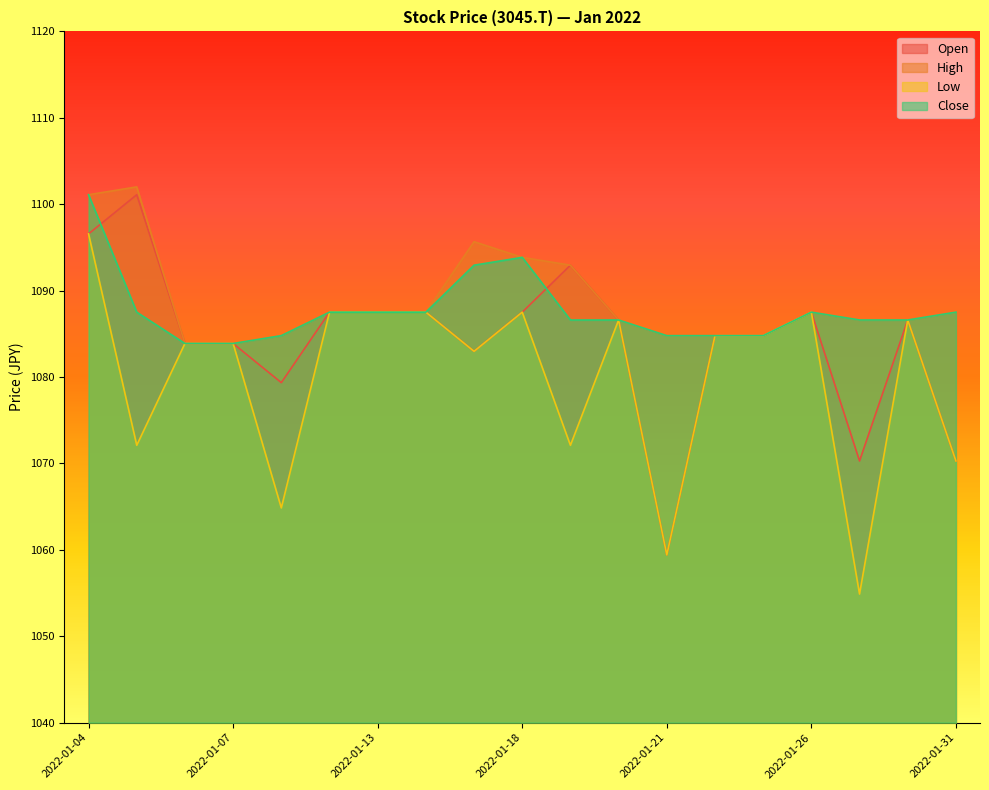

Is the value of Low at 2022-01-19 greater than the value of High at 2022-01-25?

No